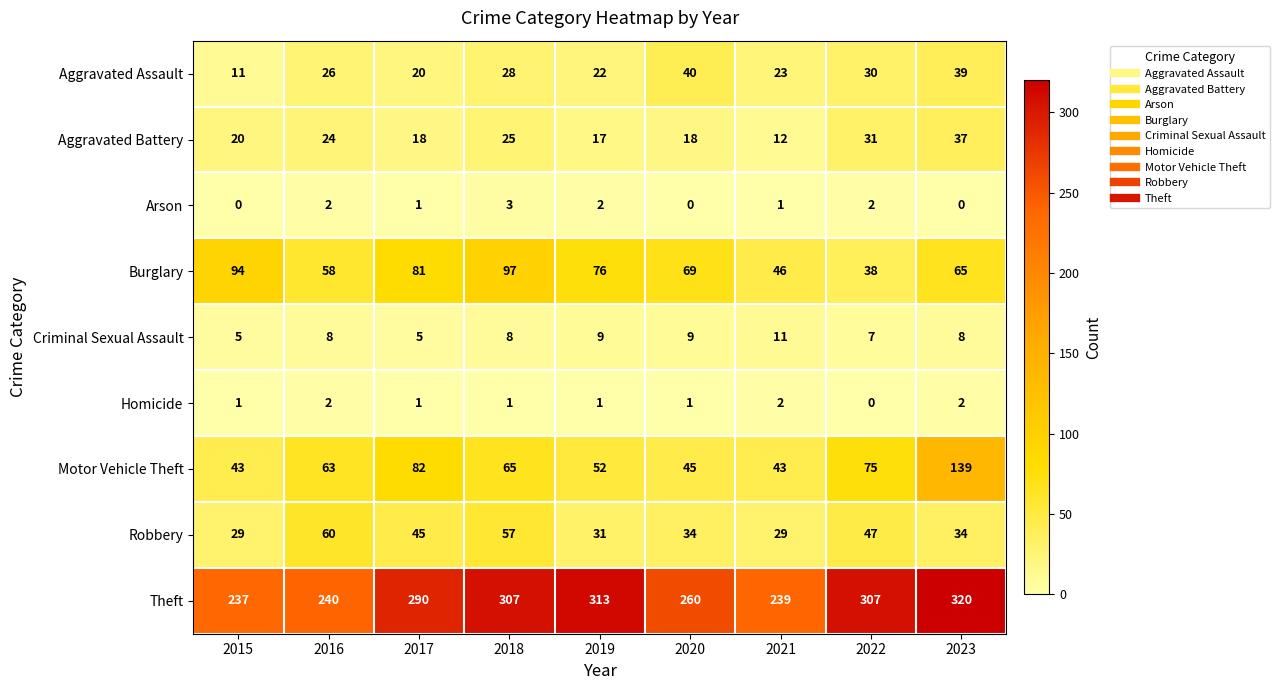

What is the difference between the highest and lowest values at 2016?

238